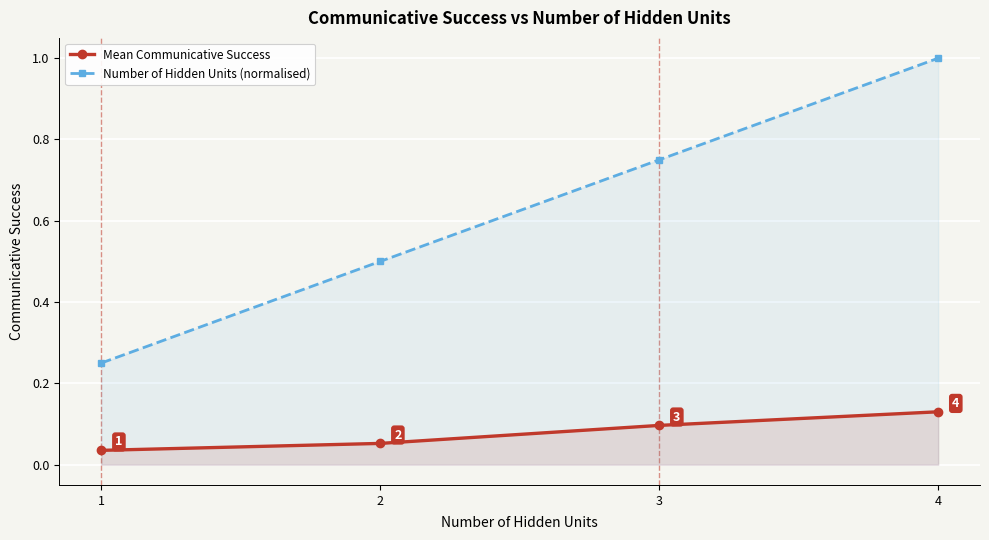

List the series in order of their peak value, highest first.

Number of Hidden Units (normalised), Mean Communicative Success